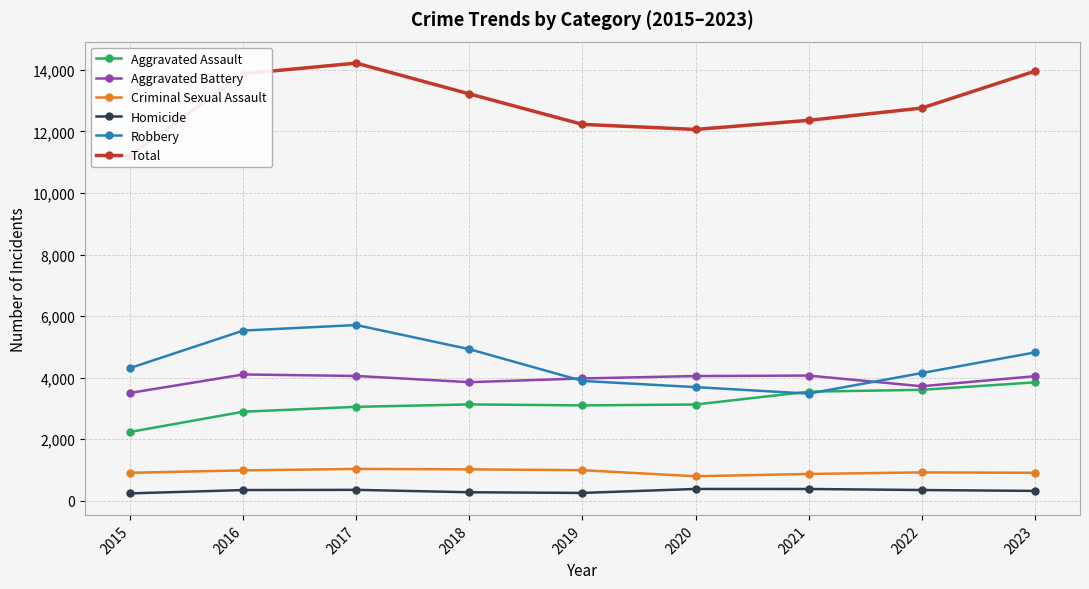

What is the smallest value displayed?

243